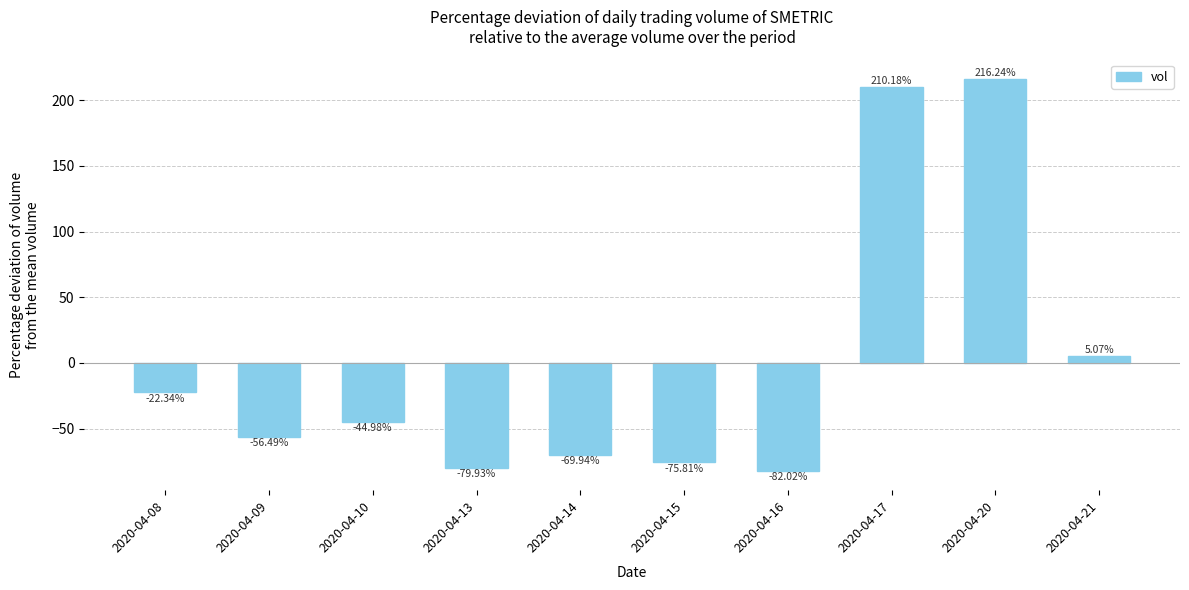

How many data points does each series have?

10